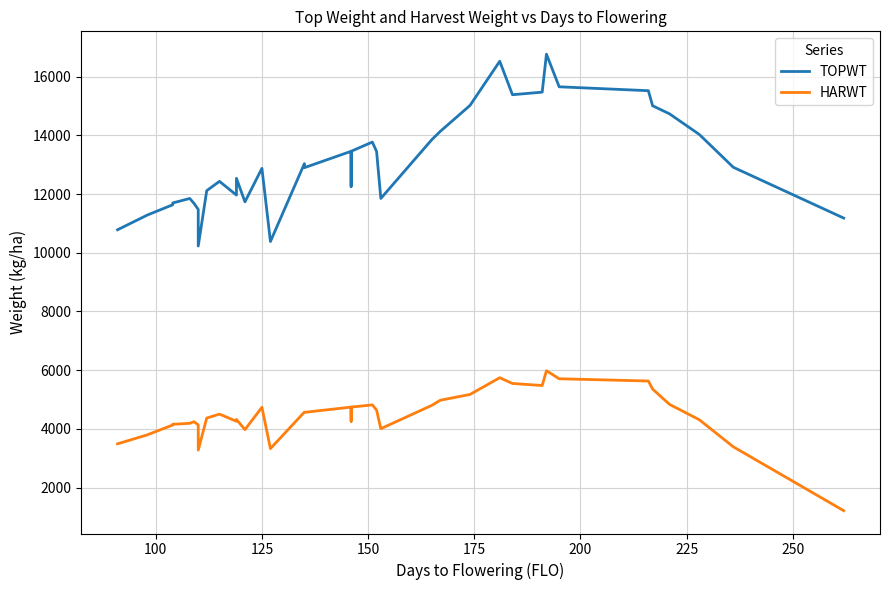

Reading left to right, what are all the values shown in this chart?

TOPWT: 10784	11285	11637	11698	11851	11685	11685	11478	10230	12117	12434	11966	12538	11736	12876	12876	10384	13039	12900	13458	12261	13458	13773	13452	11852	13854	14137	15021	16526	16526	15386	15474	16768	15656	15523	15010	14733	14032	12914	11183
HARWT: 3491	3796	4133	4157	4189	4245	4245	4136	3278	4369	4503	4259	4322	3974	4736	4736	3327	4572	4563	4742	4259	4742	4817	4641	4007	4801	4976	5173	5743	5743	5547	5478	5981	5708	5631	5357	4833	4312	3390	1213